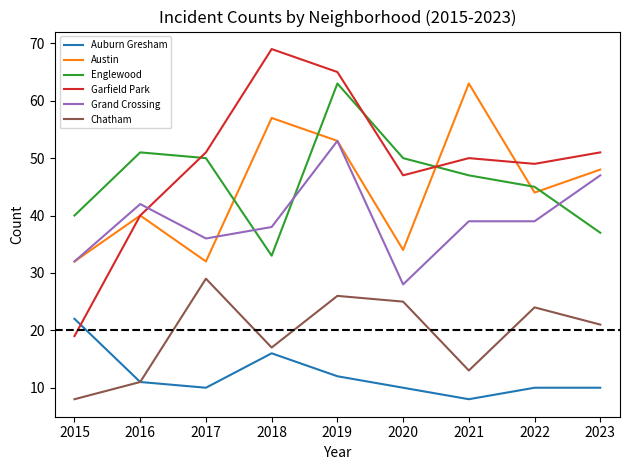

Reading left to right, transcribe all the data shown in this chart.

Auburn Gresham: 22	11	10	16	12	10	8	10	10
Austin: 32	40	32	57	53	34	63	44	48
Englewood: 40	51	50	33	63	50	47	45	37
Garfield Park: 19	40	51	69	65	47	50	49	51
Grand Crossing: 32	42	36	38	53	28	39	39	47
Chatham: 8	11	29	17	26	25	13	24	21